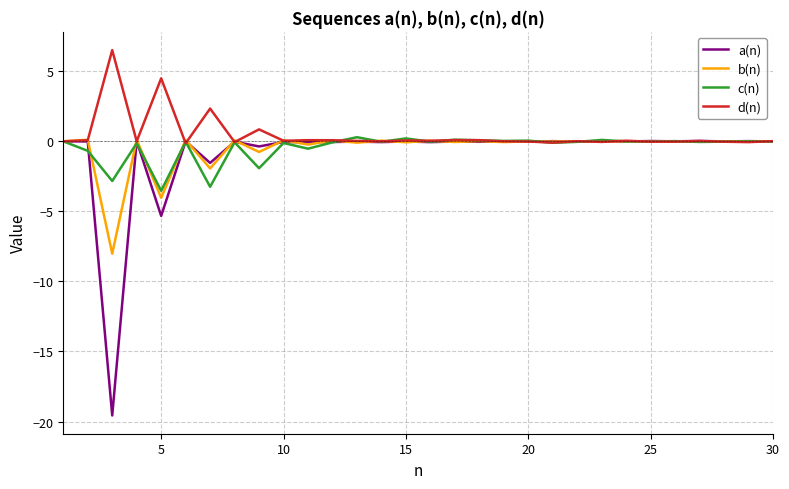

Which series has the largest range (max minus min)?

a(n)